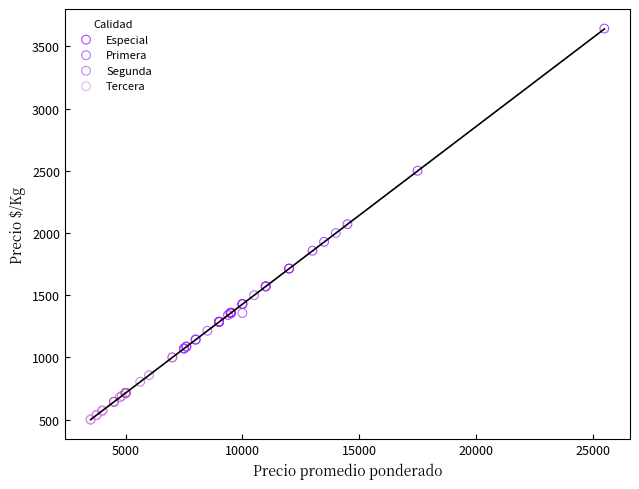

Which series reaches the minimum Y coordinate?

Tercera